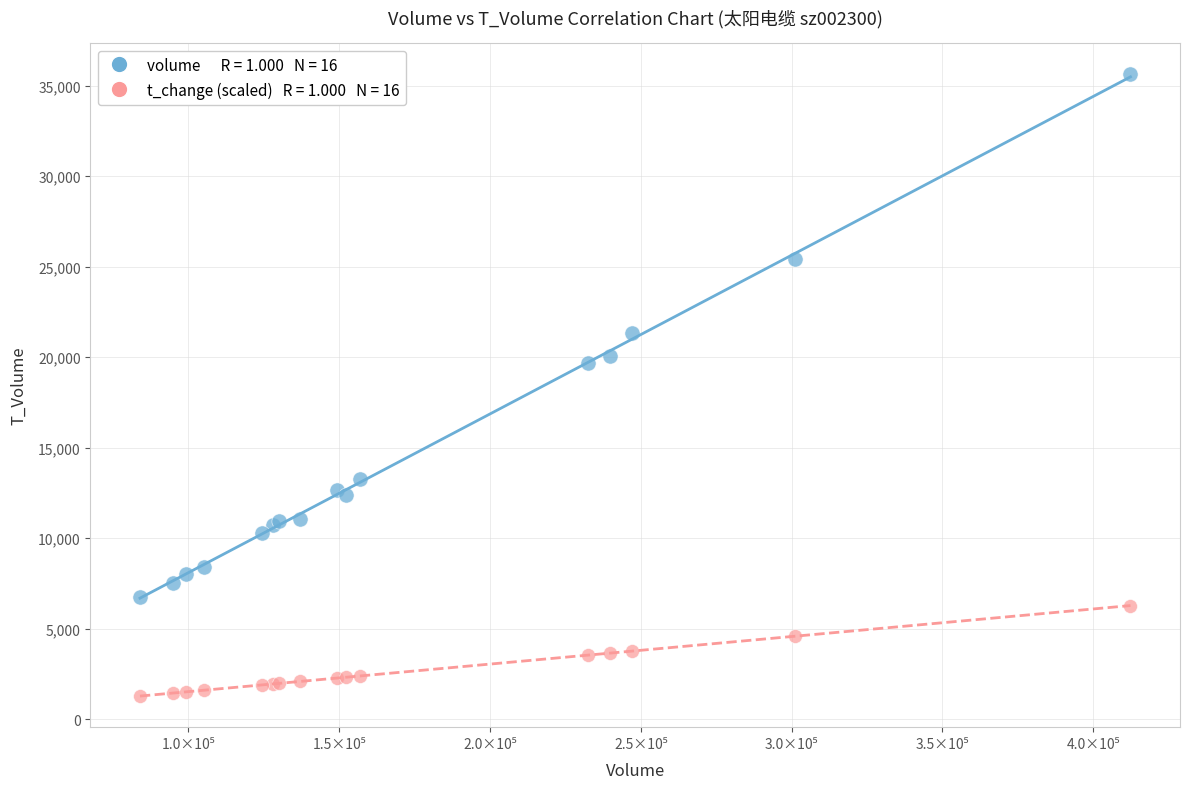

Across all series, what Y value is closest to 18462?

19659